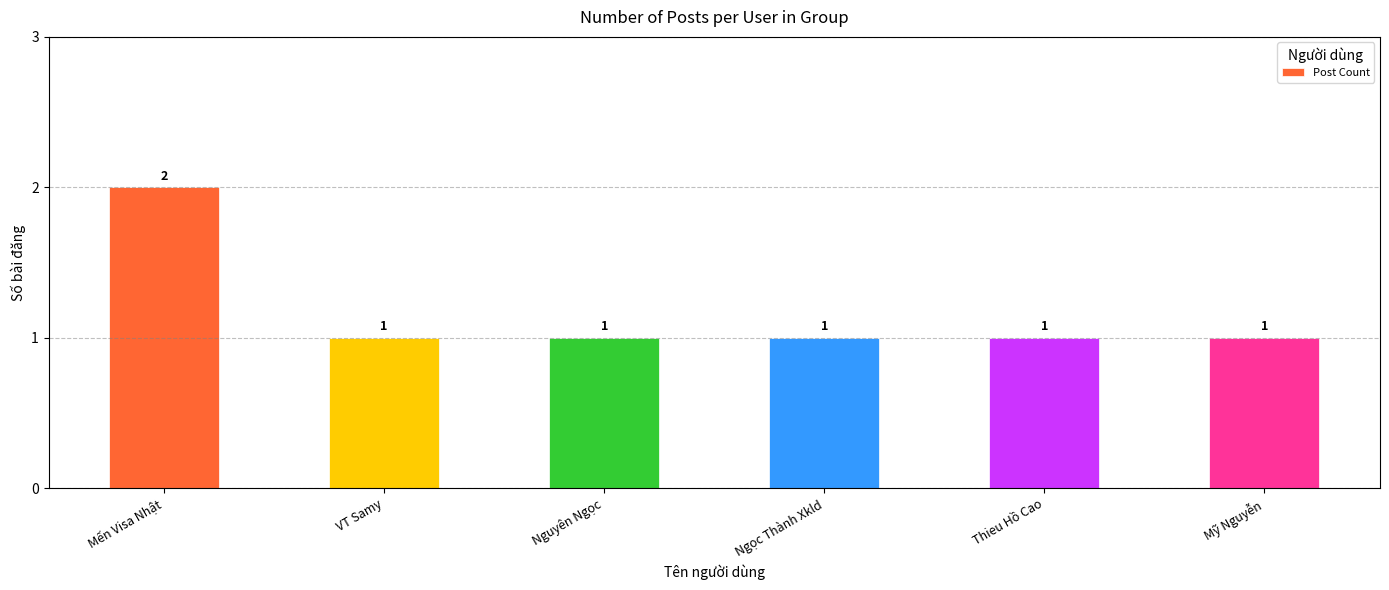

What is the sum of all values?

7